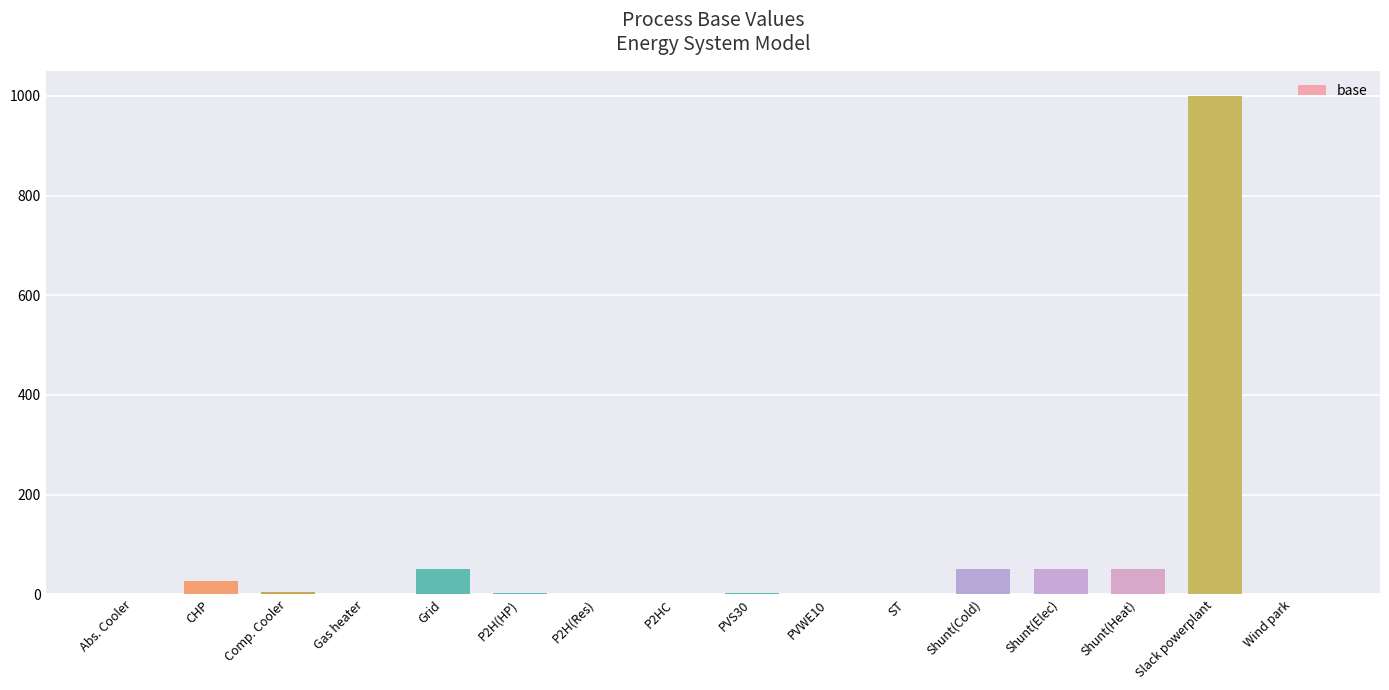

List the labels in order of value, largest first.

Slack powerplant, Grid, Shunt(Cold), Shunt(Elec), Shunt(Heat), CHP, Comp. Cooler, PVS30, P2H(HP), Abs. Cooler, P2H(Res), P2HC, Gas heater, PVWE10, ST, Wind park